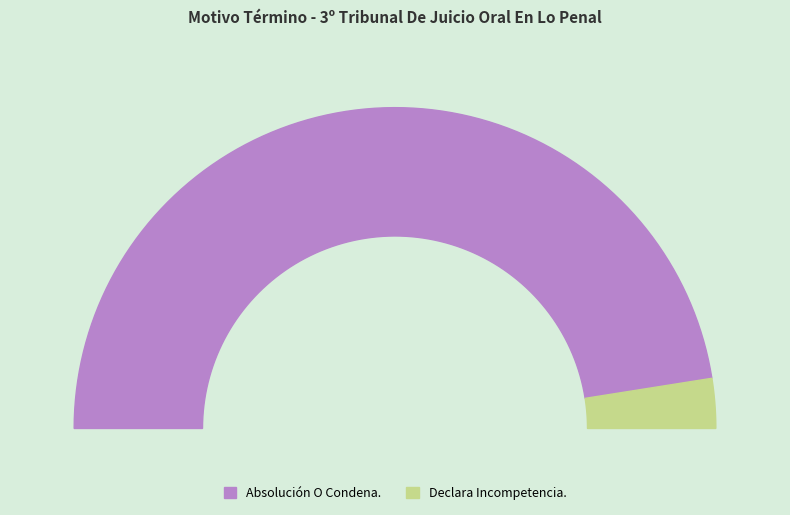

What percentage is the Absolución O Condena. slice, to the nearest percent?

95%